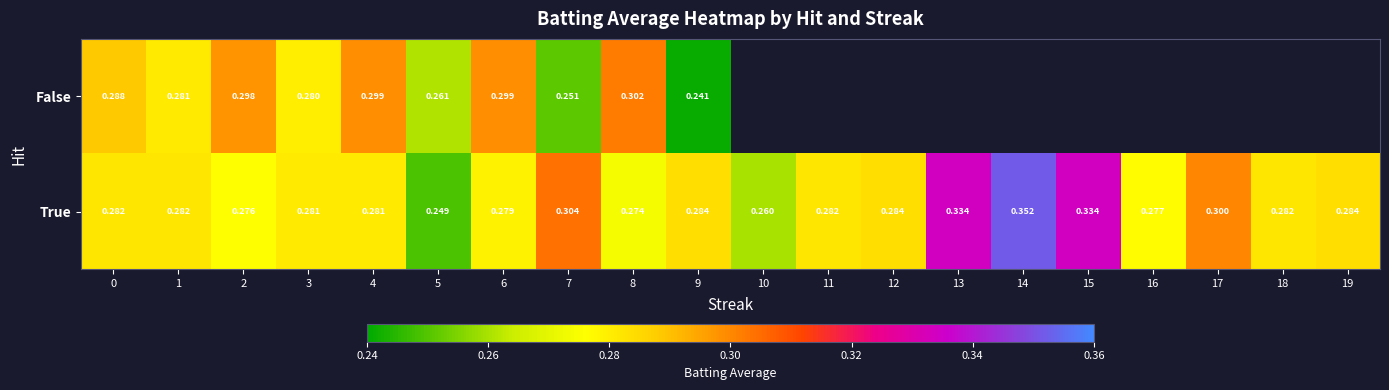

Is it true that True equals 0.4 at 6?

False